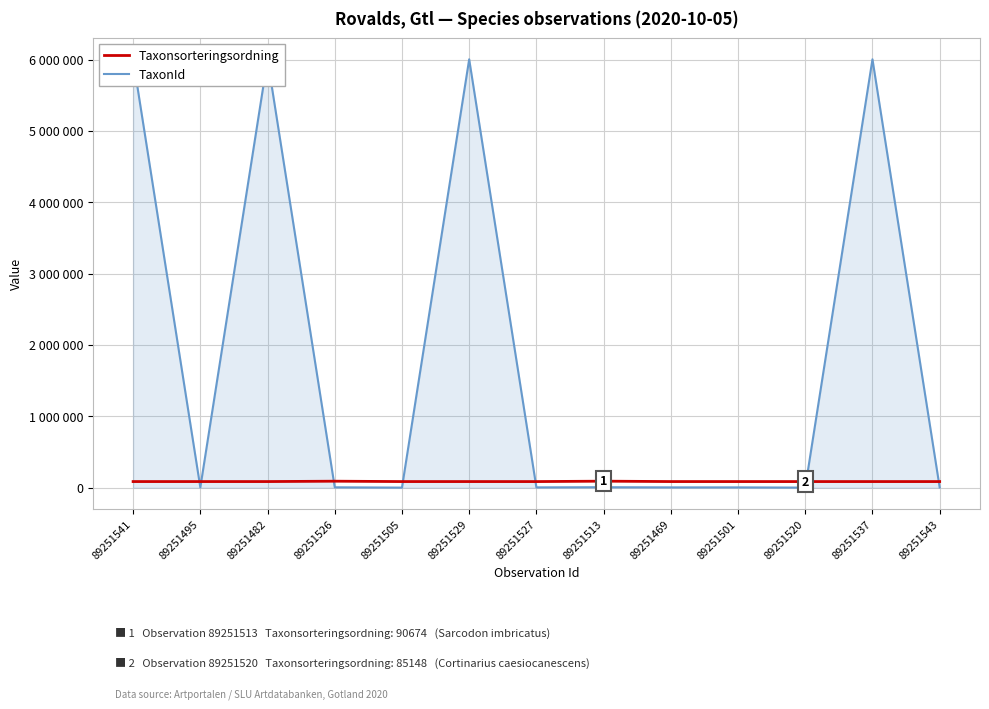

Where do TaxonId and Taxonsorteringsordning first cross each other?

89251541 and 89251495